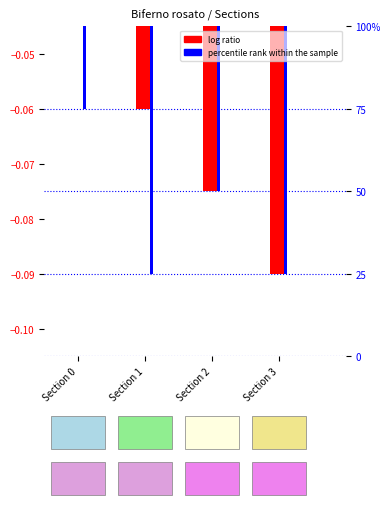

Are the bars horizontal?

No